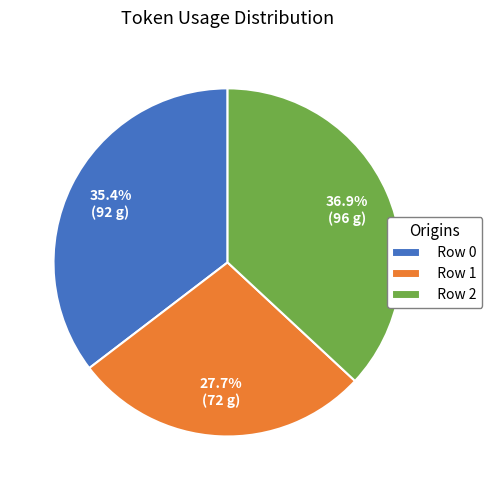

Is there any slice that represents more than half of the pie?

No